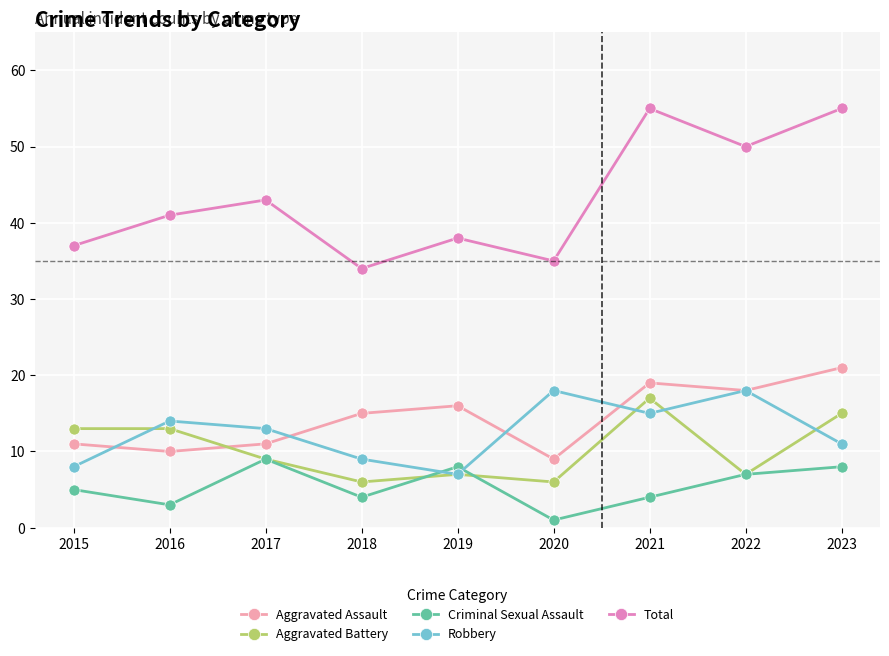

List the series in order of their peak value, highest first.

Total, Aggravated Assault, Robbery, Aggravated Battery, Criminal Sexual Assault